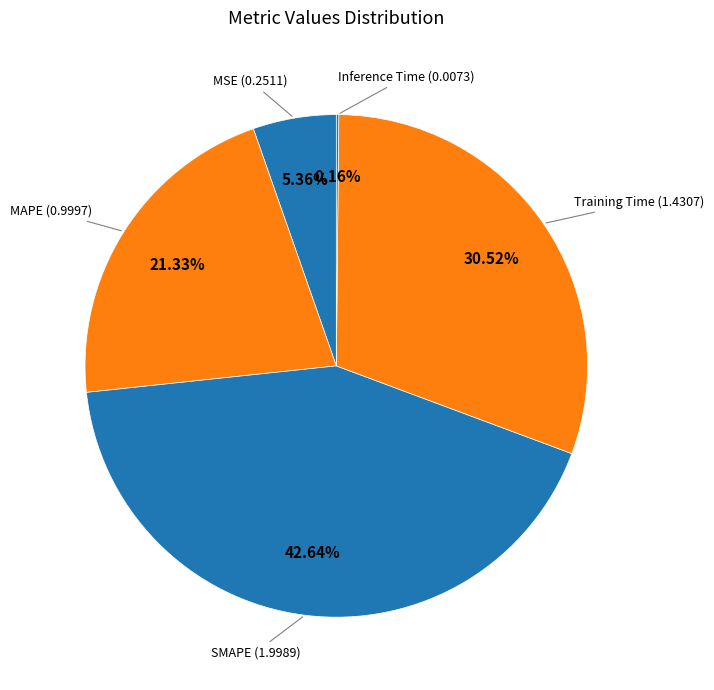

How many slices are in this pie chart?

5